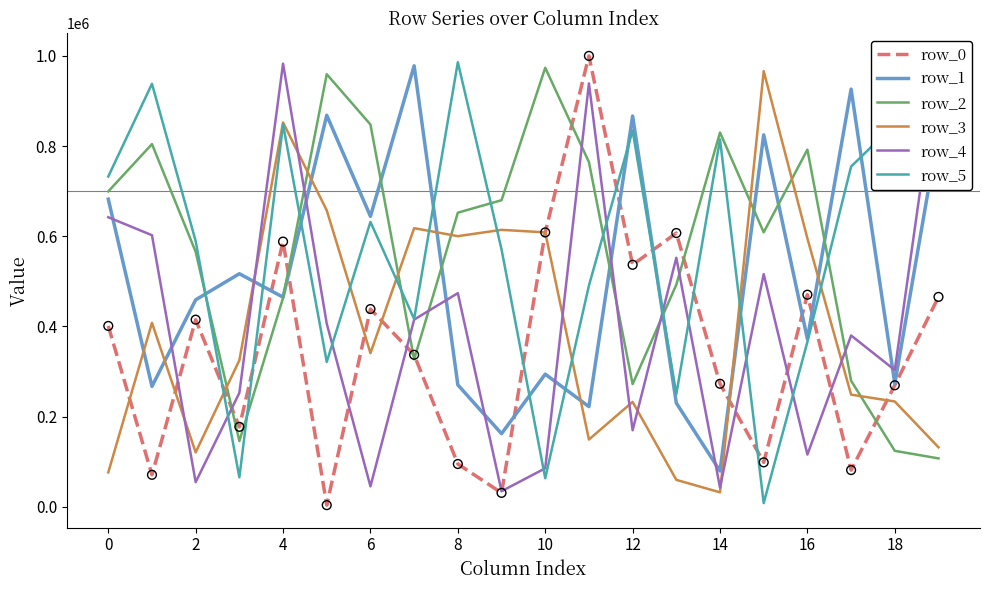

At how many categories does at least one series exceed 27152?

20